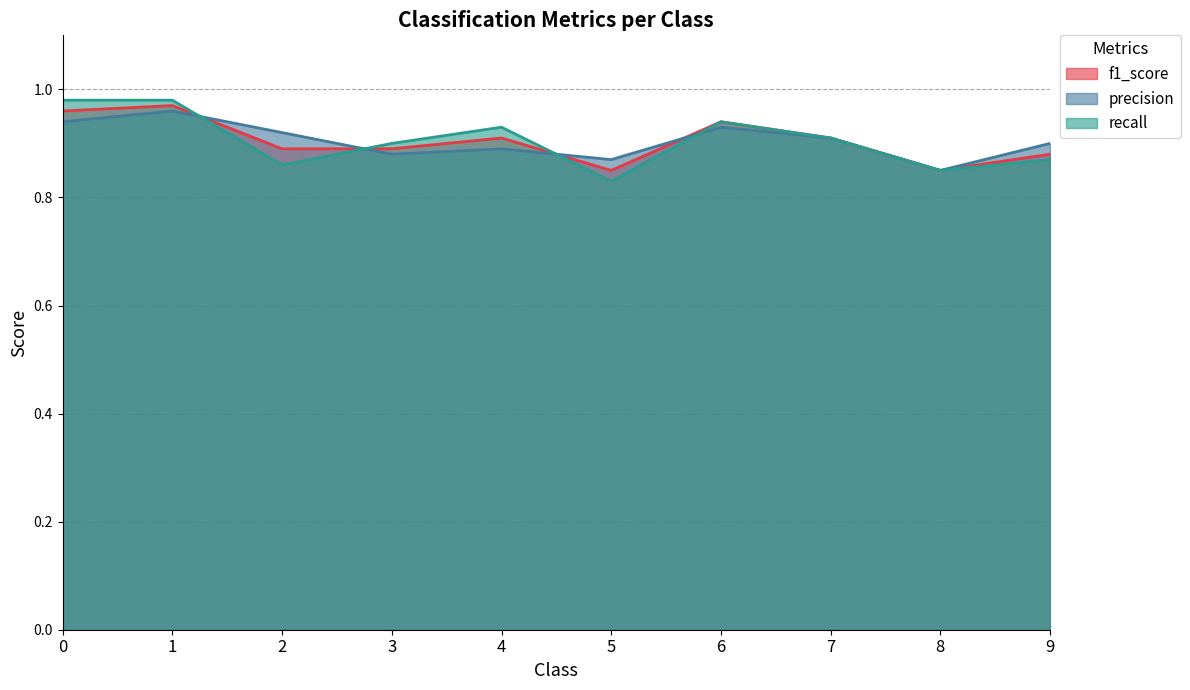

Which series ends up on top after the final intersection of precision and f1_score?

f1_score